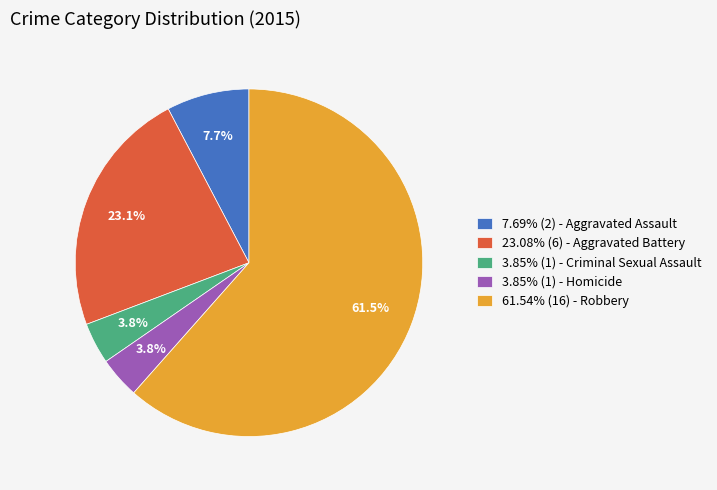

What percentage do 23.08% (6) - Aggravated Battery and 7.69% (2) - Aggravated Assault together represent?

30.8%